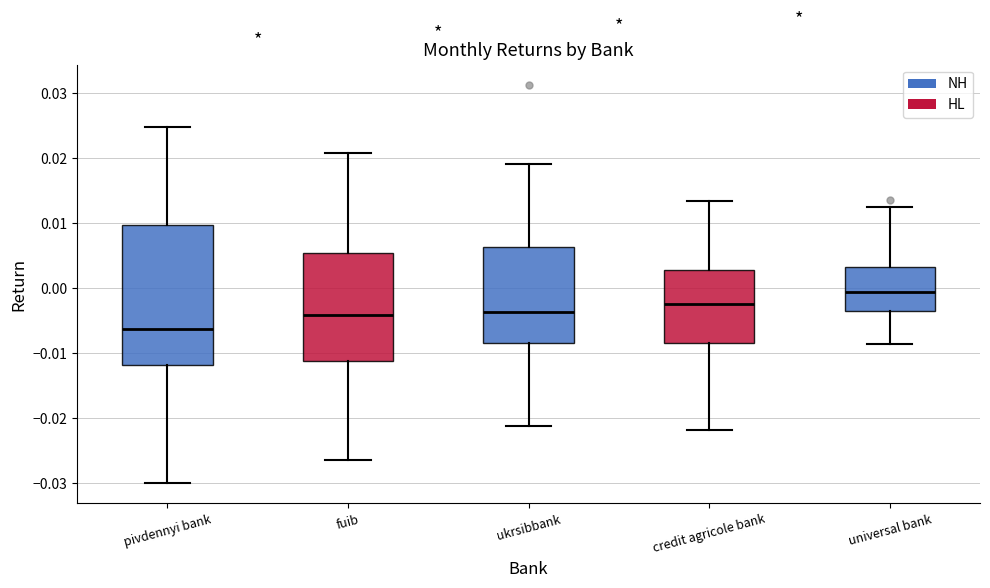

Reading left to right, read every box against the y-axis: the position of its median line, the range the box covers, and the ends of its whiskers. The values are not printed on the chart, so give them approximately, as read against the axis.

pivdennyi bank: median -0.006, box -0.012 to 0.010, whiskers -0.030 to 0.025
fuib: median -0.004, box -0.011 to 0.006, whiskers -0.026 to 0.021
ukrsibbank: median -0.004, box -0.008 to 0.006, whiskers -0.021 to 0.019
credit agricole bank: median -0.002, box -0.008 to 0.003, whiskers -0.022 to 0.013
universal bank: median -0.001, box -0.003 to 0.003, whiskers -0.009 to 0.013